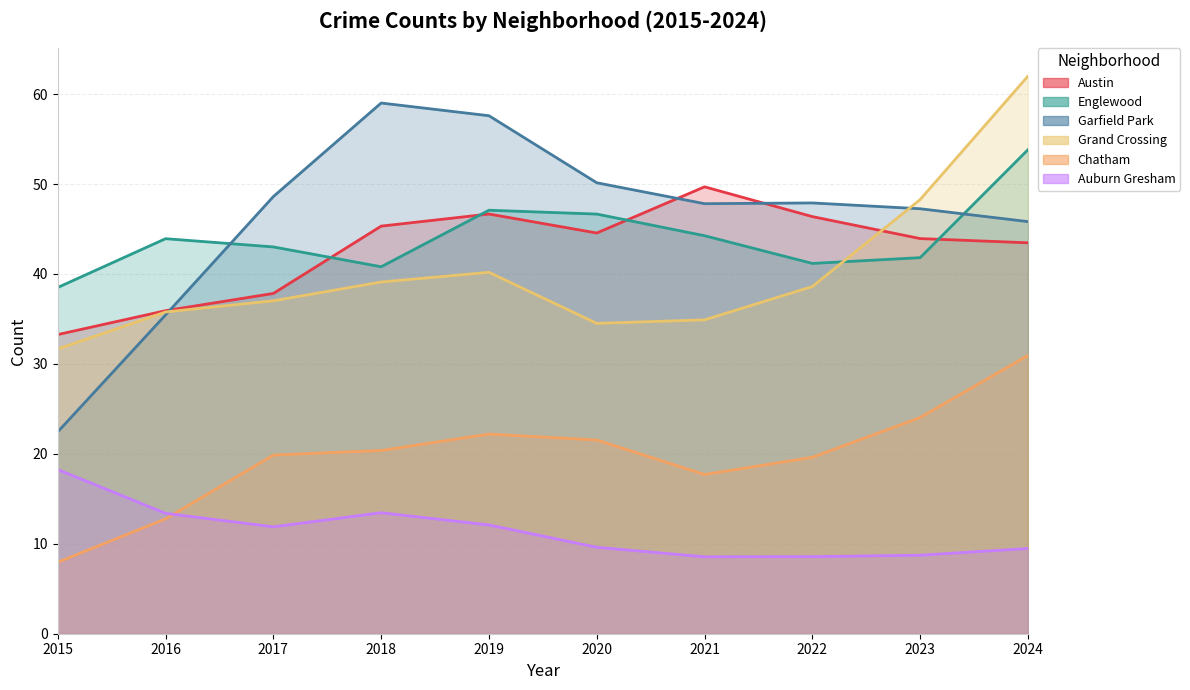

Where is the first local maximum for Englewood?

2016